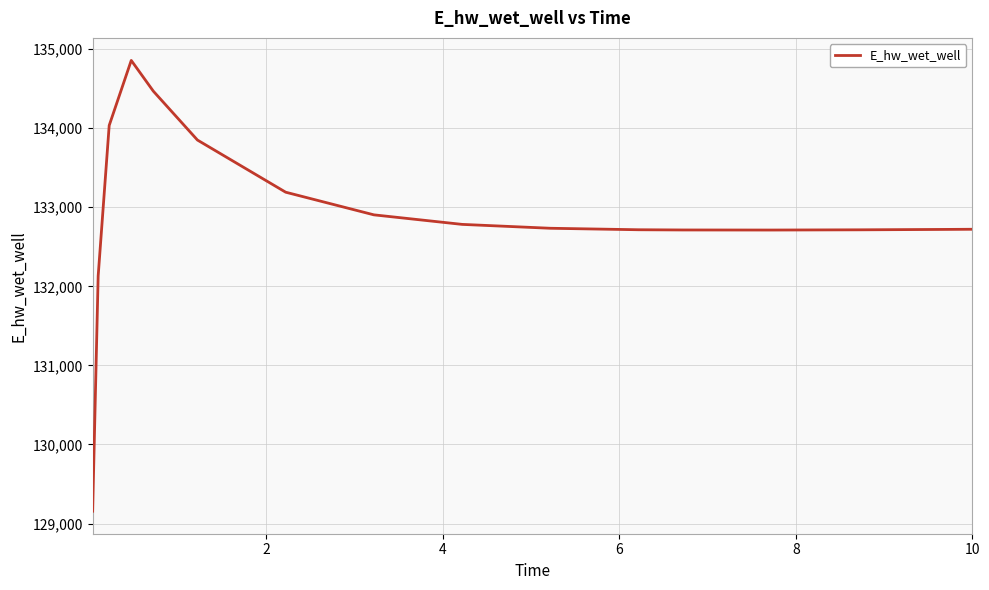

What is the difference between the maximum and minimum values?

5702.0